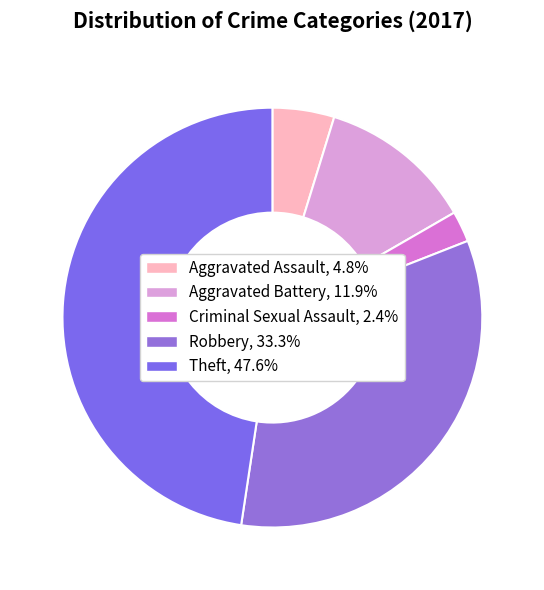

Is there any slice that represents more than half of the pie?

No